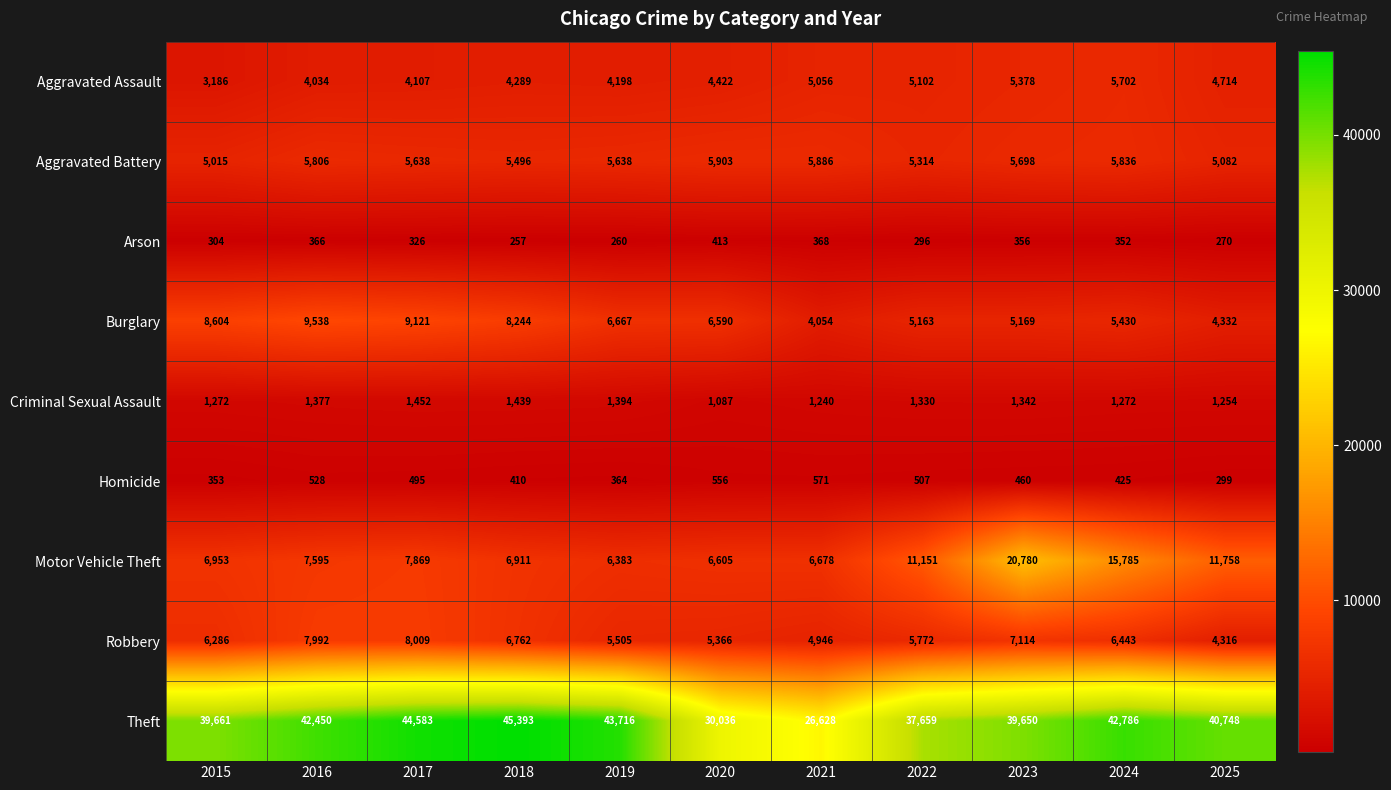

Which series has the largest total across all categories?

Theft